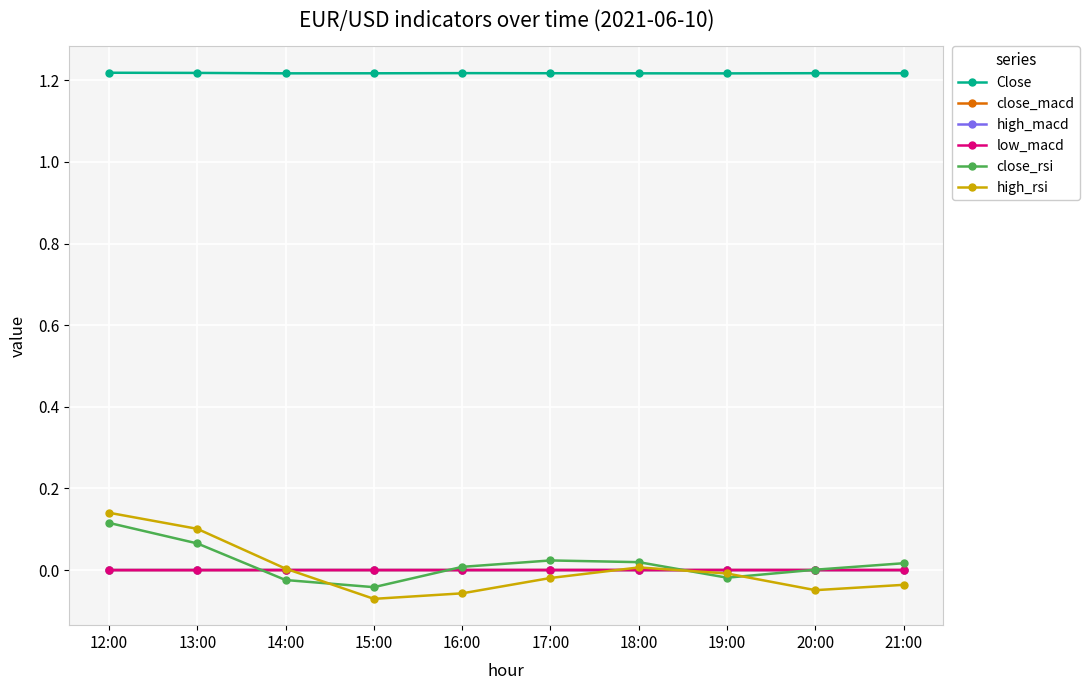

How many lines are shown in the chart?

6